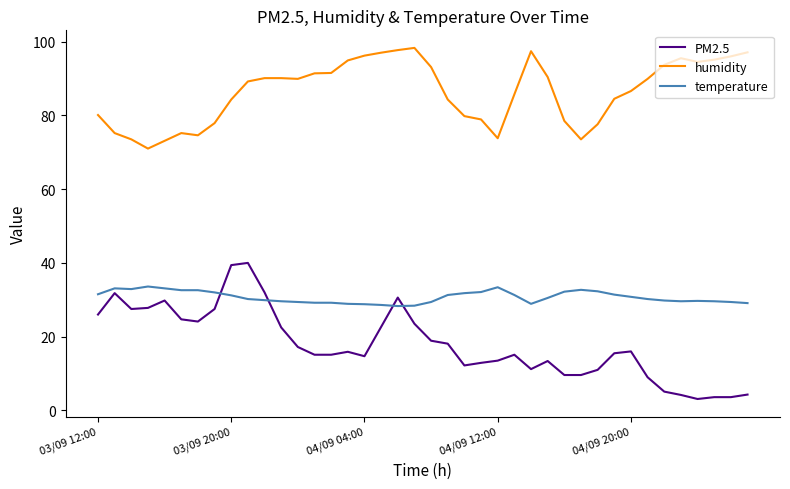

Rank the series by their average value, from highest to lowest.

humidity, temperature, PM2.5